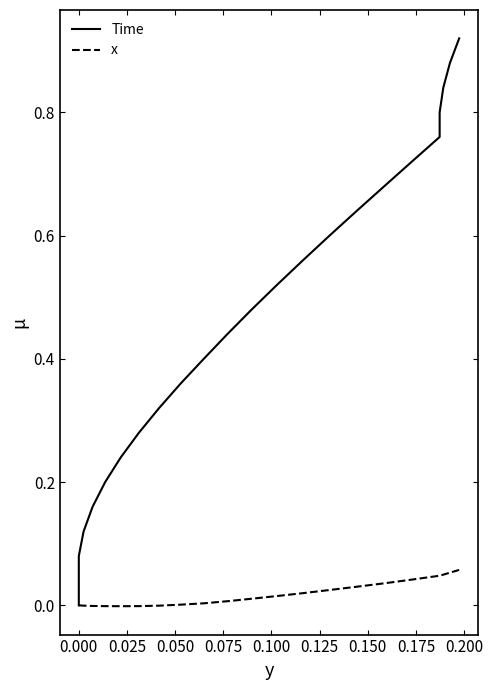

True or false: Time and x cross at least once.

False